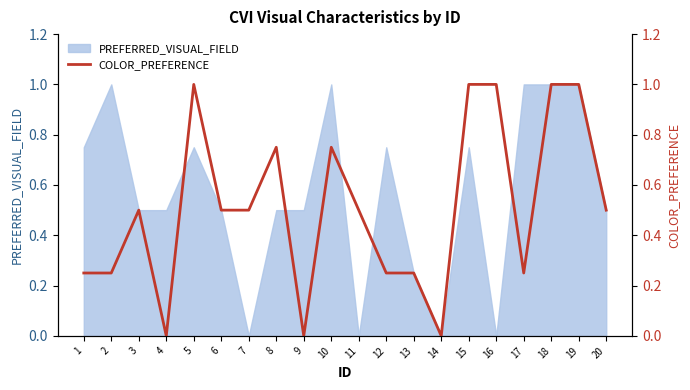

What is the maximum value shown in the chart?

1.0